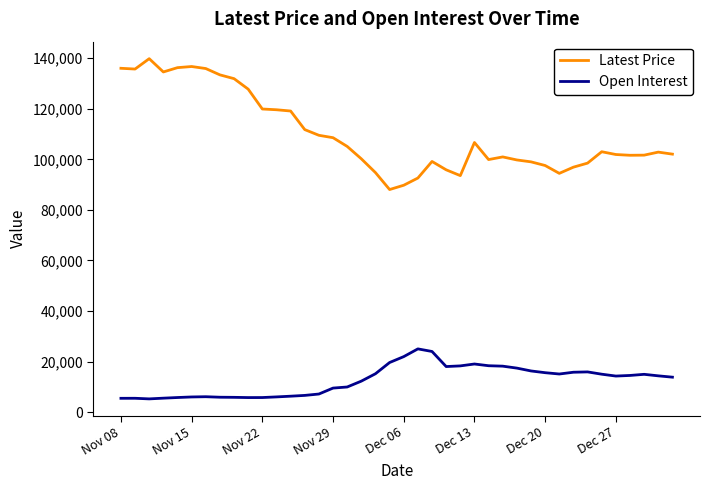

What is the difference between the maximum and minimum values in the Latest Price series?

51750